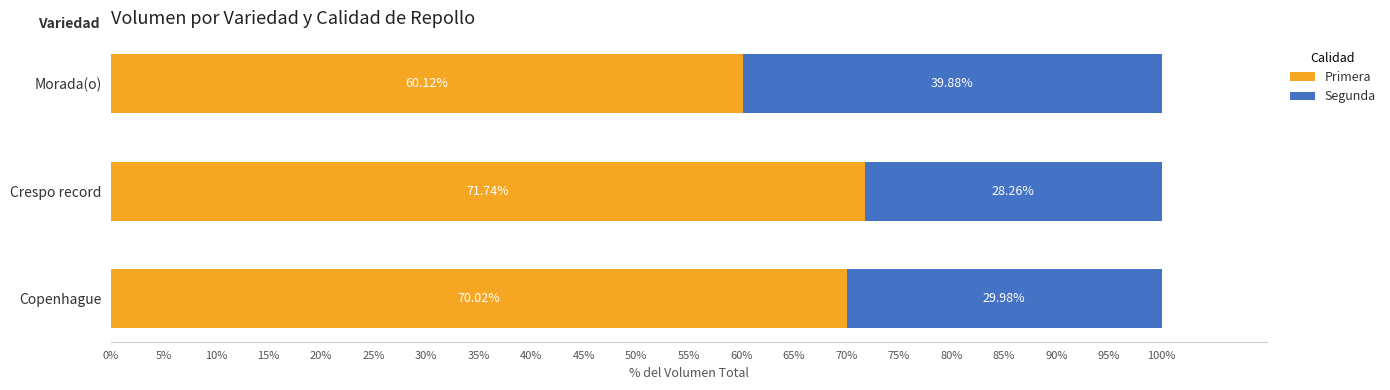

What is the total value across all series at Copenhague?

100.0